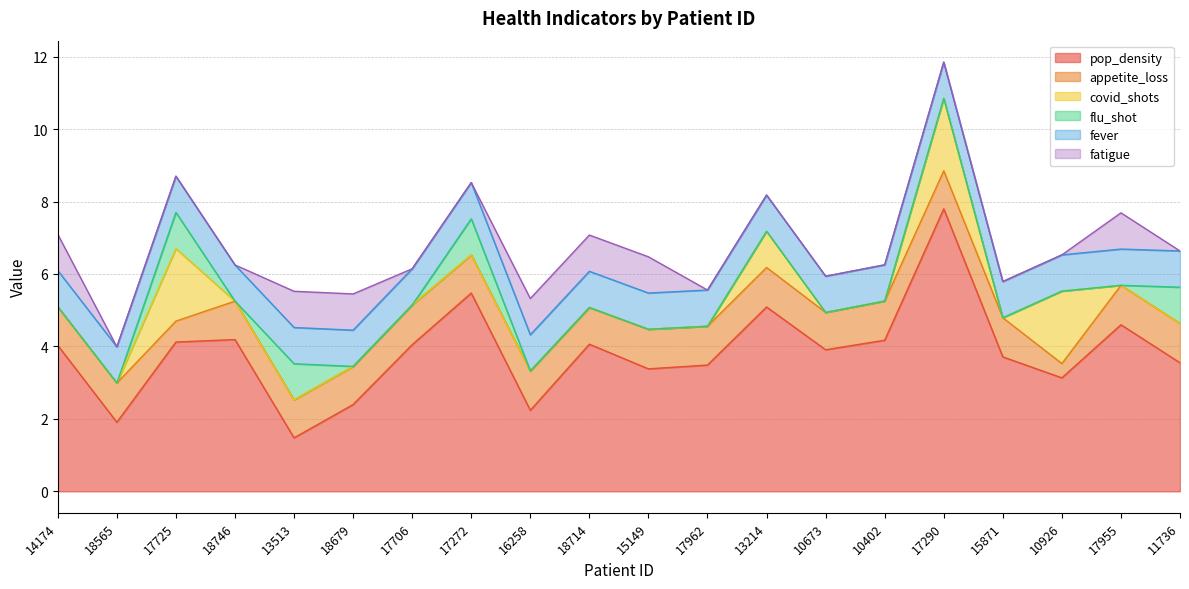

Reading right to left, extract all data points from this chart.

pop_density: 3.5	4.6	3.1	3.7	7.8	4.2	3.9	5.1	3.5	3.4	4.1	2.2	5.5	4.0	2.4	1.5	4.2	4.1	1.9	4.0
appetite_loss: 1.1	1.1	0.4	1.1	1.1	1.1	1.0	1.1	1.1	1.1	1.0	1.1	1.1	1.1	1.1	1.0	1.1	0.6	1.1	1.1
covid_shots: 0.0	0.0	2.0	0.0	2.0	0.0	0.0	1.0	0.0	0.0	0.0	0.0	0.0	0.0	0.0	0.0	0.0	2.0	0.0	0.0
flu_shot: 1.0	0.0	0.0	0.0	0.0	0.0	0.0	0.0	0.0	0.0	0.0	0.0	1.0	0.0	0.0	1.0	0.0	1.0	0.0	0.0
fever: 1.0	1.0	1.0	1.0	1.0	1.0	1.0	1.0	1.0	1.0	1.0	1.0	1.0	1.0	1.0	1.0	1.0	1.0	1.0	1.0
fatigue: 0.0	1.0	0.0	0.0	0.0	0.0	0.0	0.0	0.0	1.0	1.0	1.0	0.0	0.0	1.0	1.0	0.0	0.0	0.0	1.0